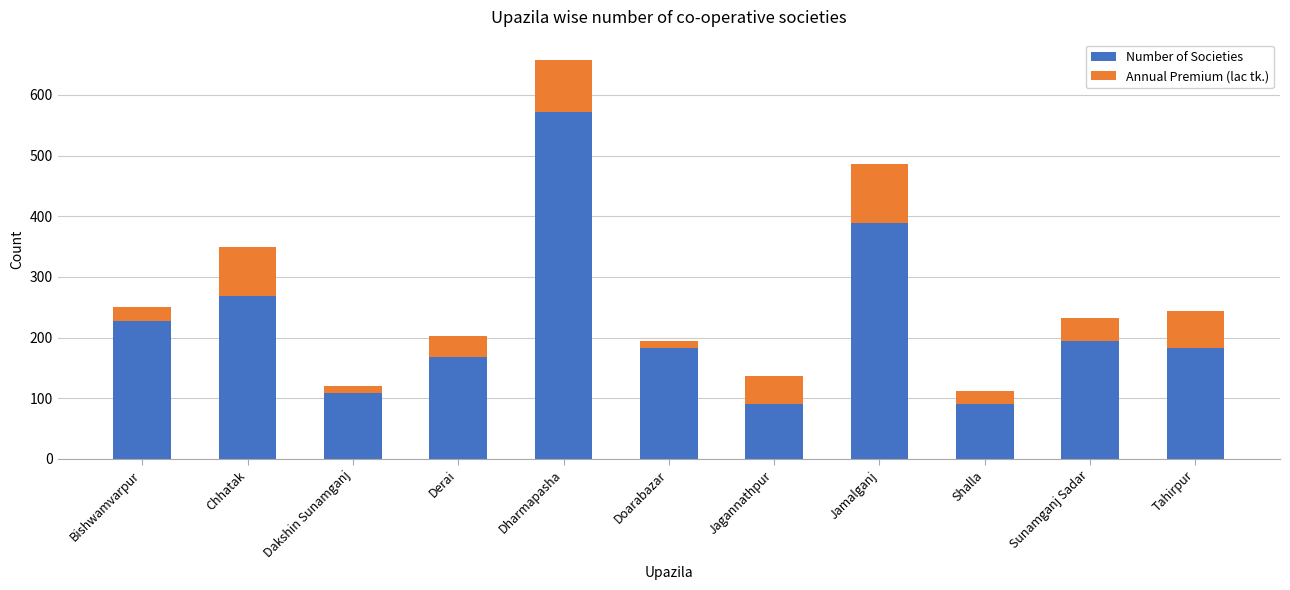

Which category has the highest value in the Number of Societies series?

Dharmapasha